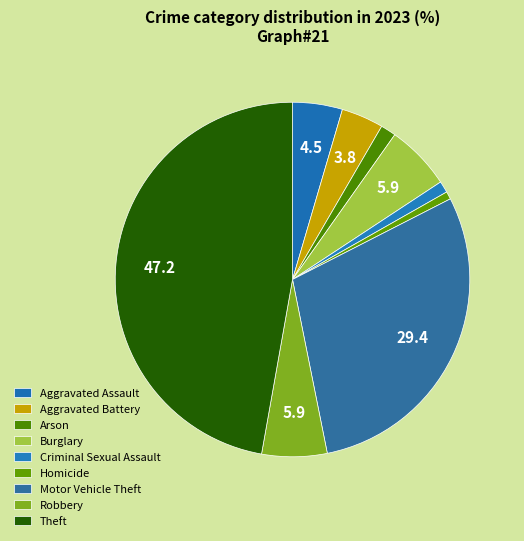

Which has a higher value, Burglary or Aggravated Assault?

Burglary